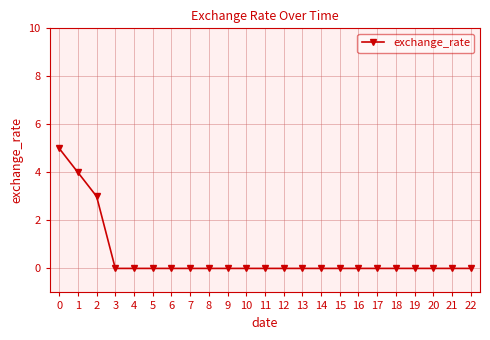

Count the values in the range 0 to 1.

20